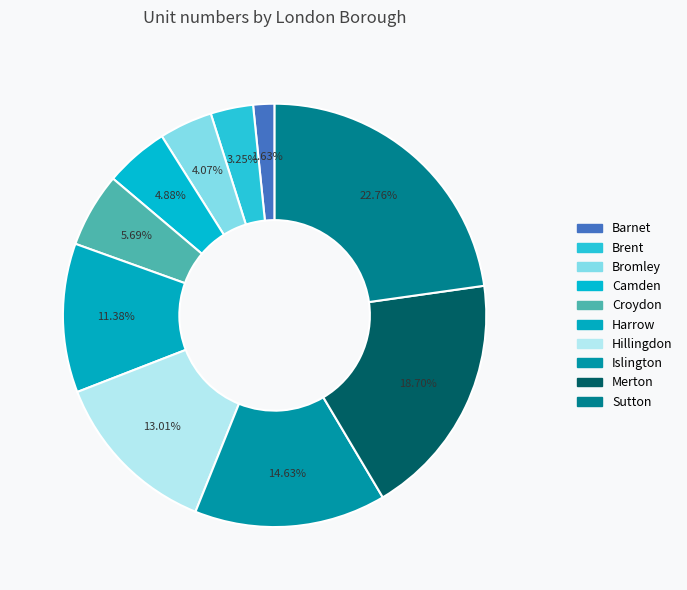

What is the total percentage of Hillingdon and Brent?

16.3%